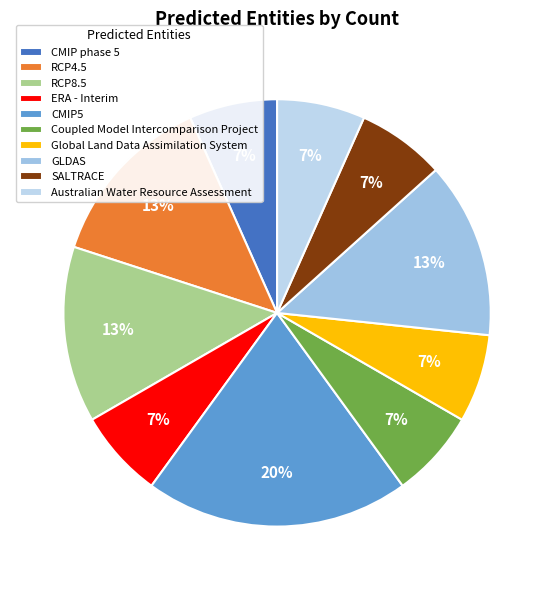

Is SALTRACE the majority of the pie?

No